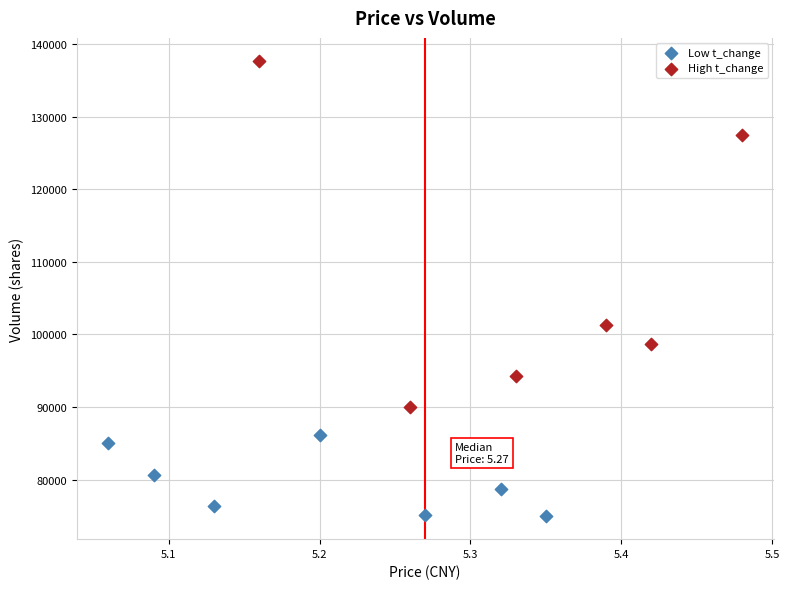

Which series contains the lowest Y value?

Low t_change